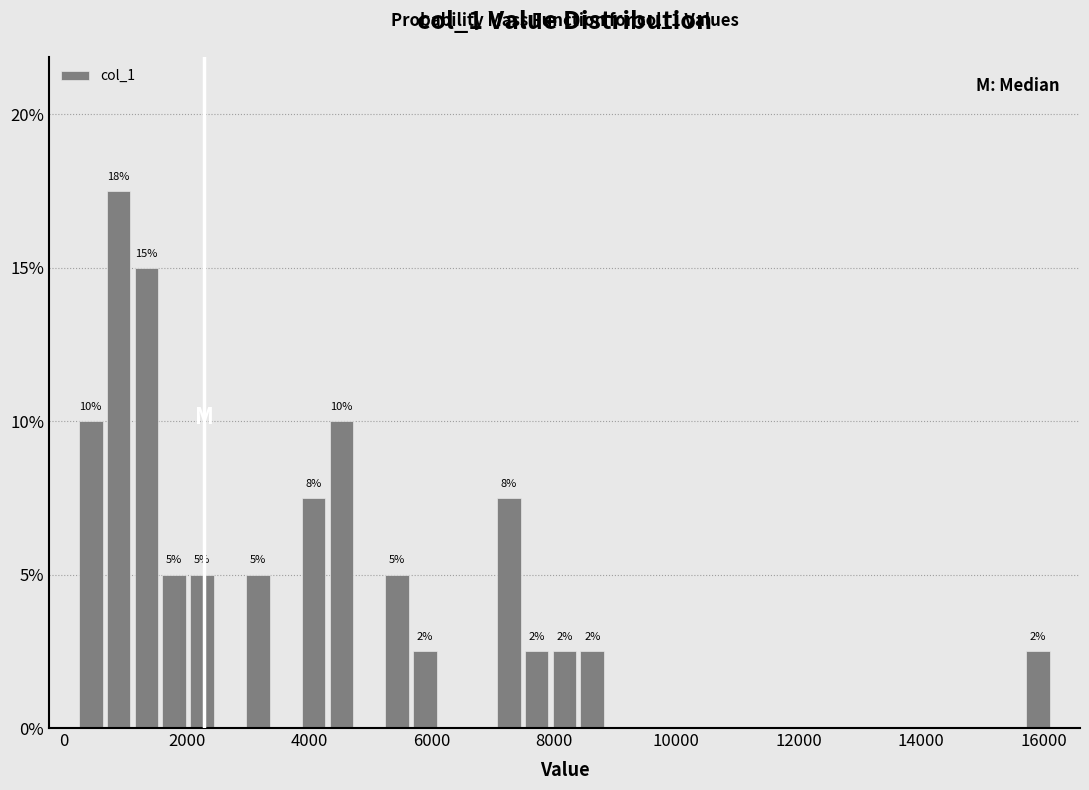

Read against the x-axis, roughly where is the centre of the tallest bar?

800